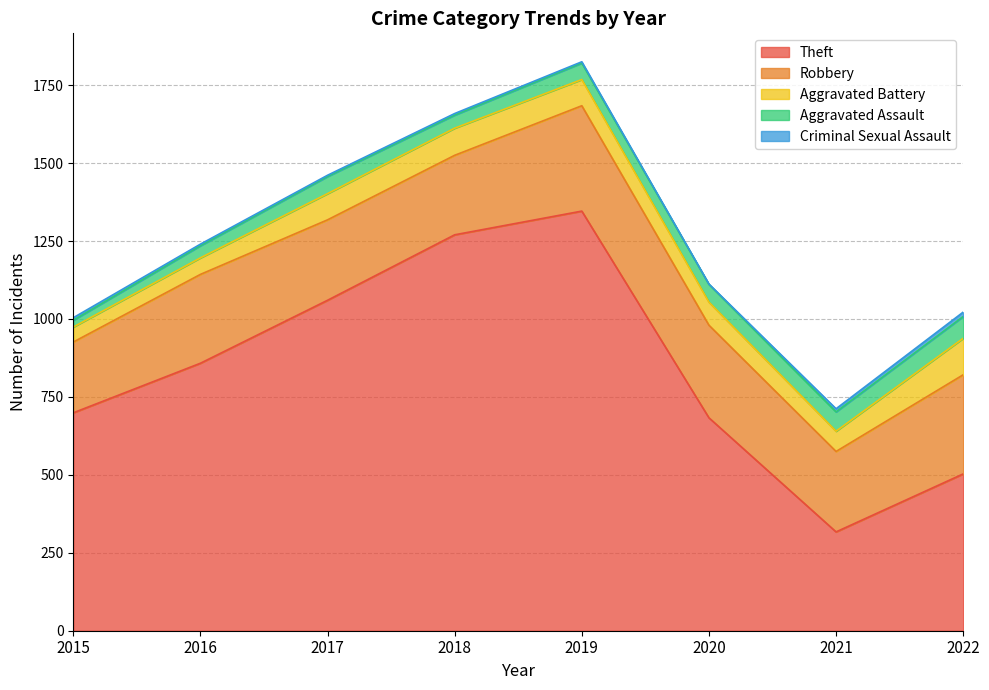

At 2016, list the series in order from largest to smallest.

Theft, Robbery, Aggravated Battery, Aggravated Assault, Criminal Sexual Assault